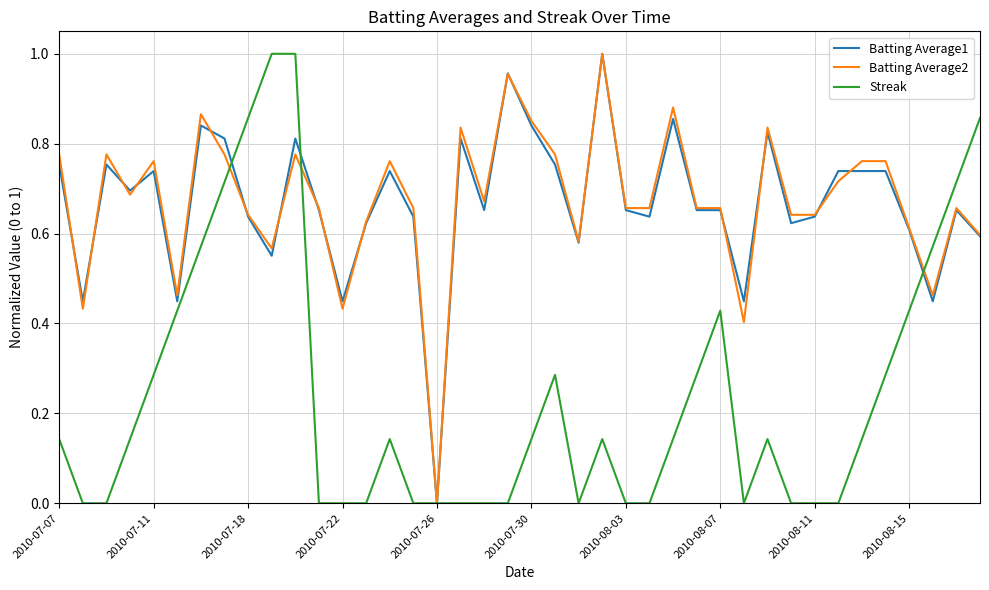

What is the value of the Batting Average2 point at the 30th from the left?

0.4